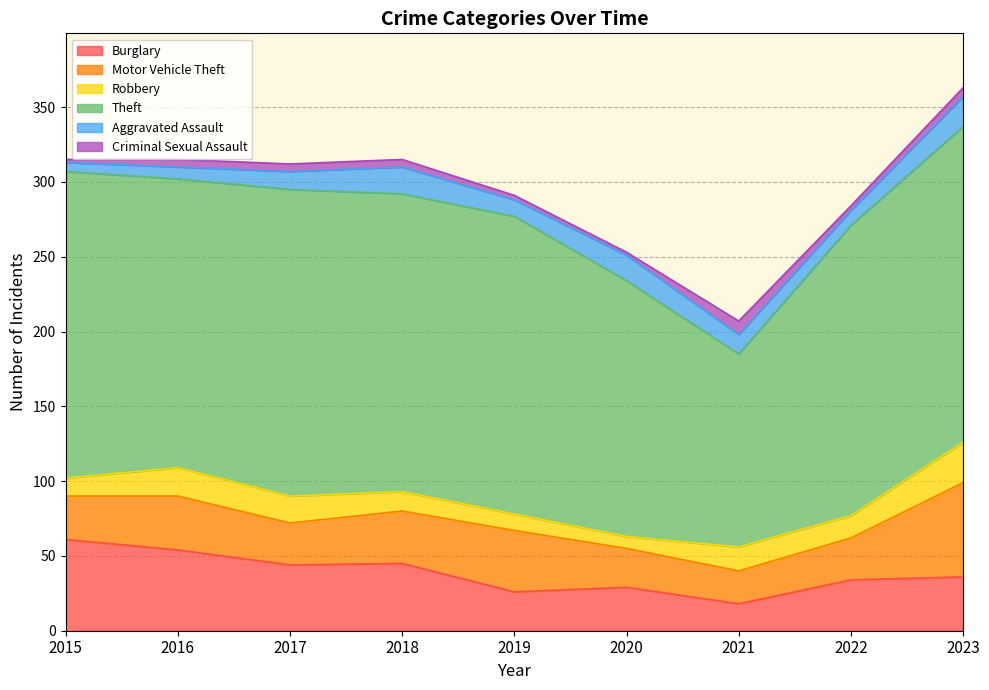

What is the value of the Aggravated Assault point at the 9th from the left?

20